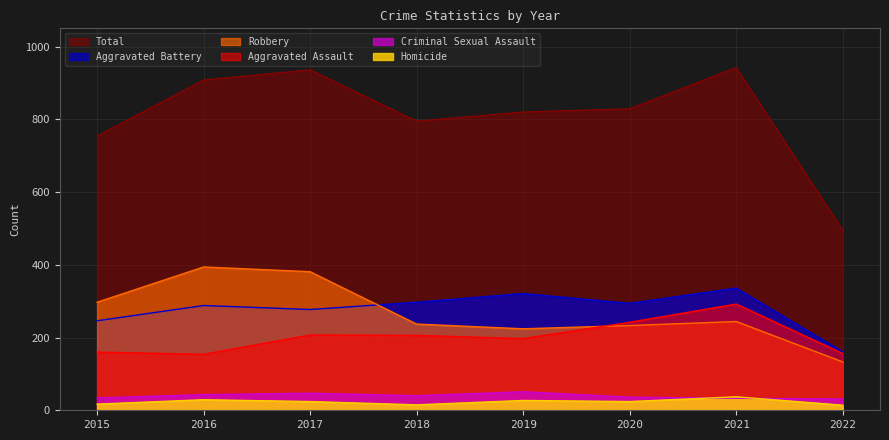

At which category does Criminal Sexual Assault reach its first local peak?

2017